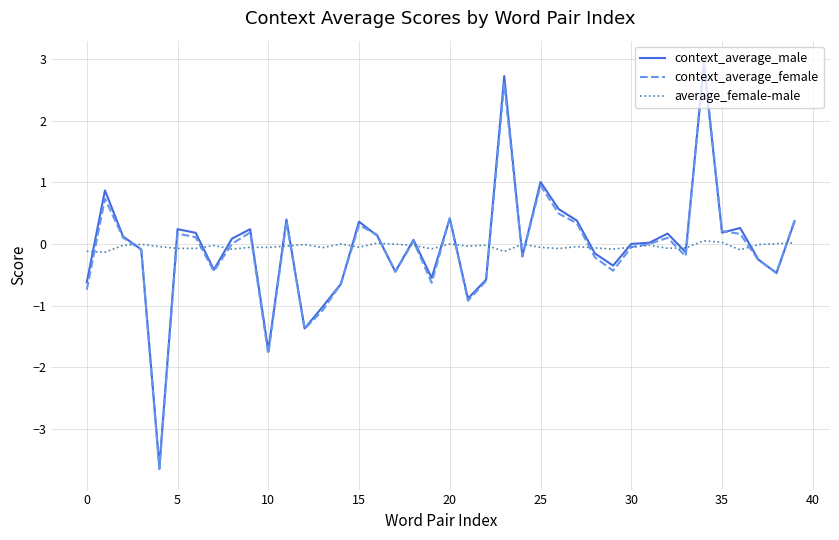

What is the difference between the maximum and minimum values in the context_average_male series?

6.5